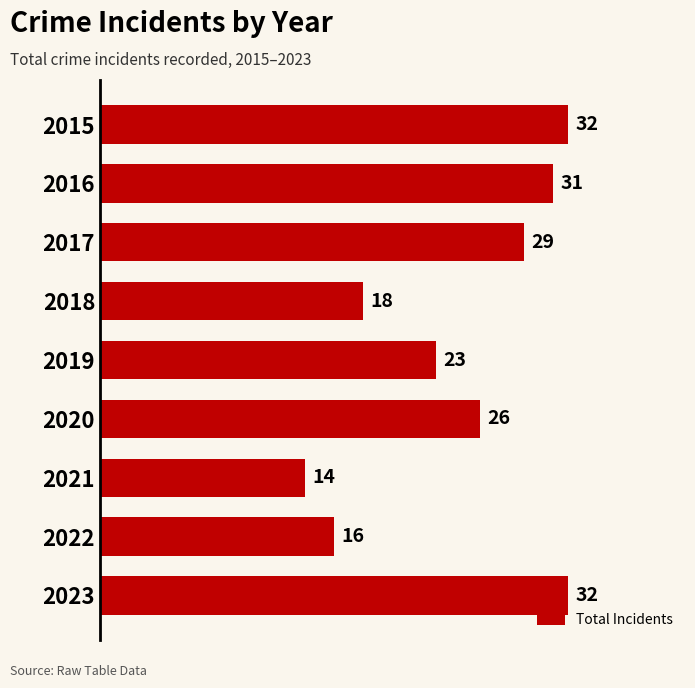

Reading bottom to top, transcribe all the data shown in this chart.

2023=32	2022=16	2021=14	2020=26	2019=23	2018=18	2017=29	2016=31	2015=32